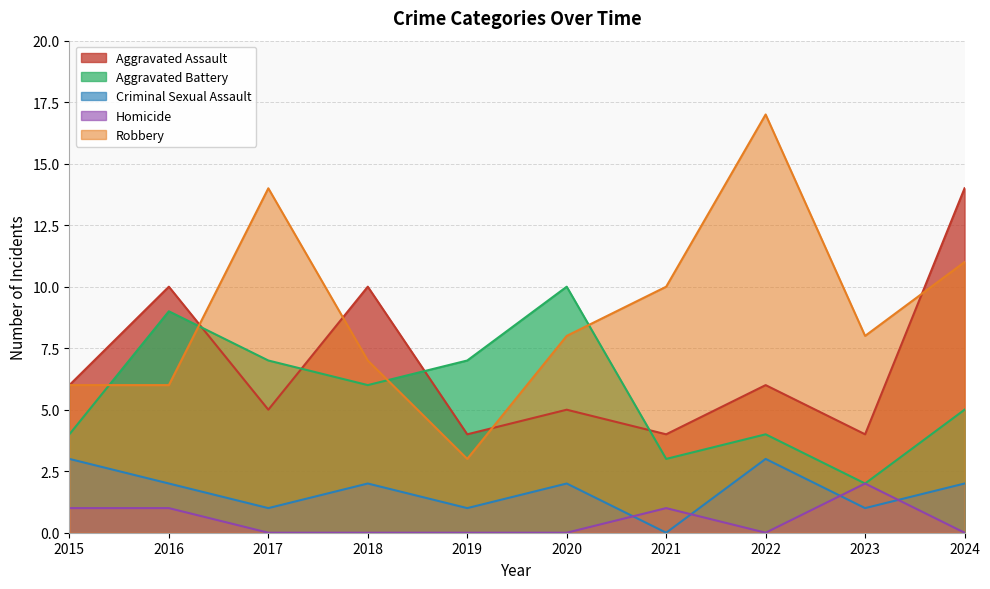

Which series has the widest spread of values?

Robbery